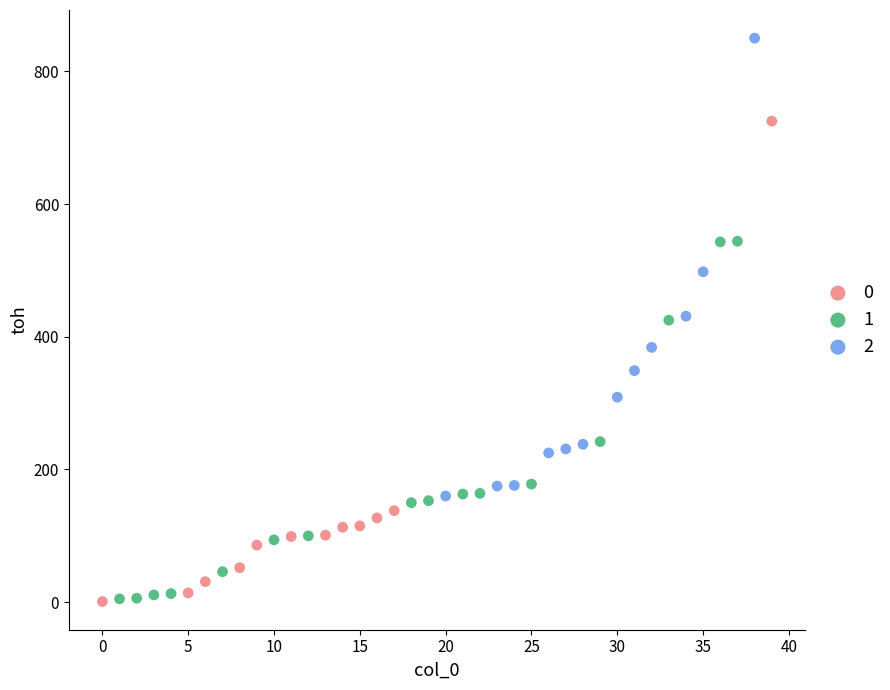

Which series reaches the maximum Y coordinate?

2